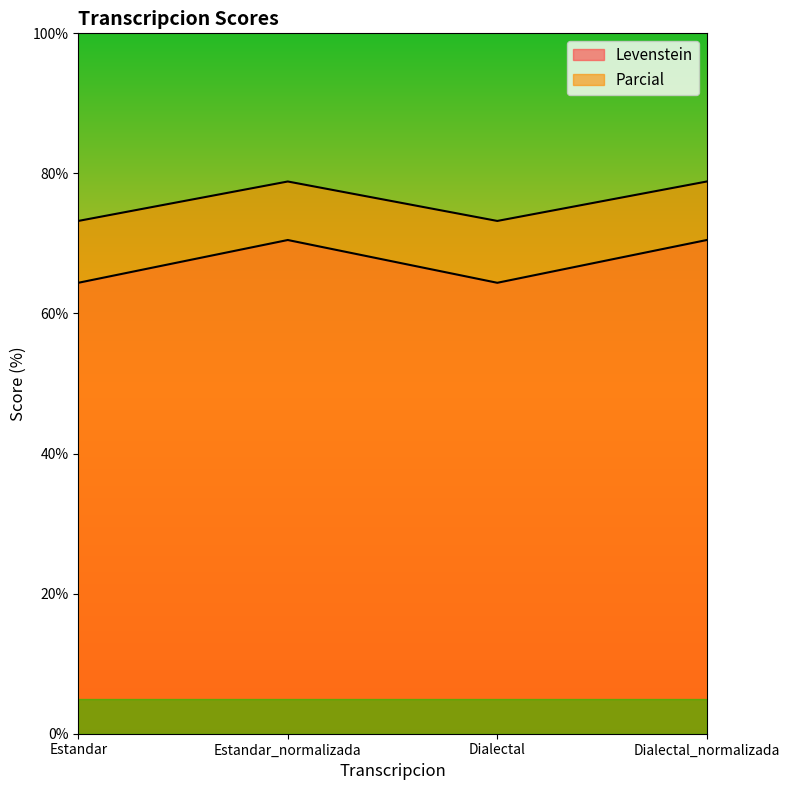

Rank the series by their average value, from highest to lowest.

Parcial, Levenstein